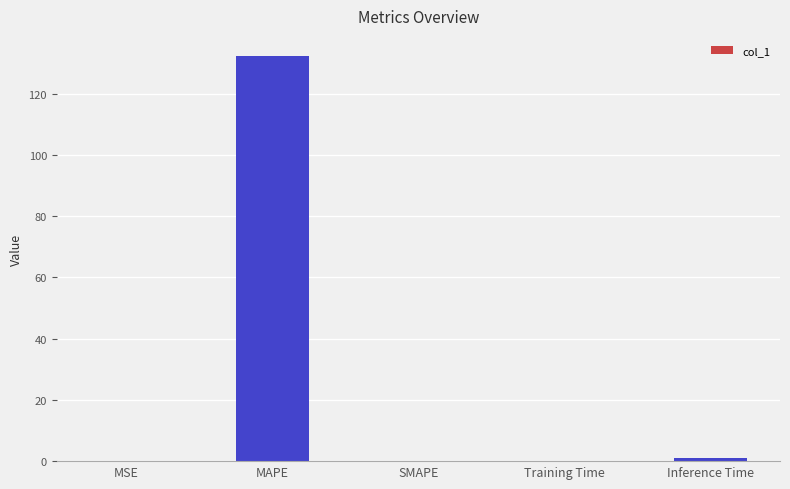

What is the difference between the values at MSE and SMAPE?

0.1